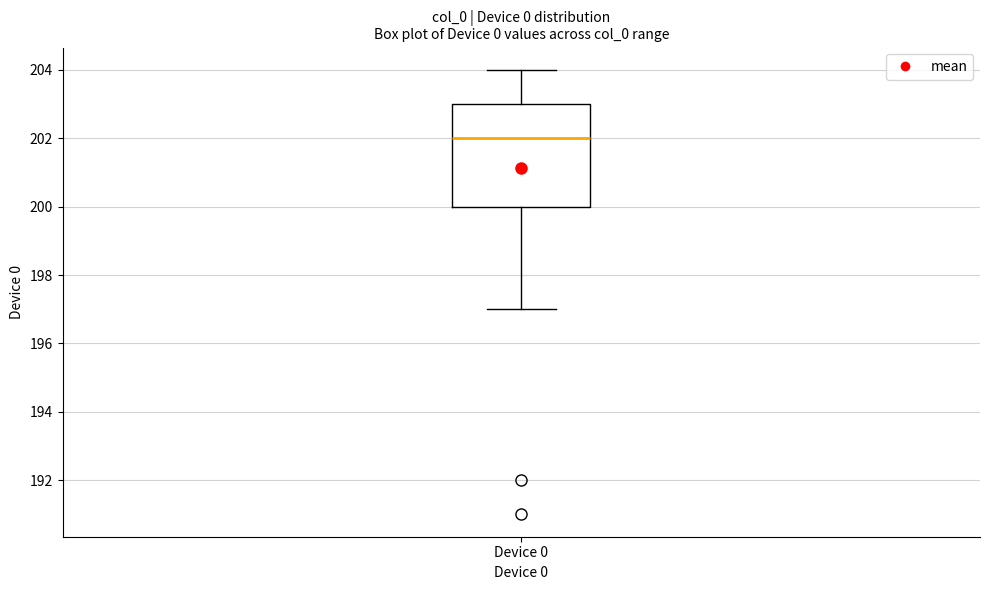

Transcribe this box plot: give where the median line is, the range the box spans, and where the two whiskers end, as read against the y-axis. The values are not printed on the chart, so give them approximately, as read against the axis.

median 202, box 200 to 203, whiskers 197 to 204